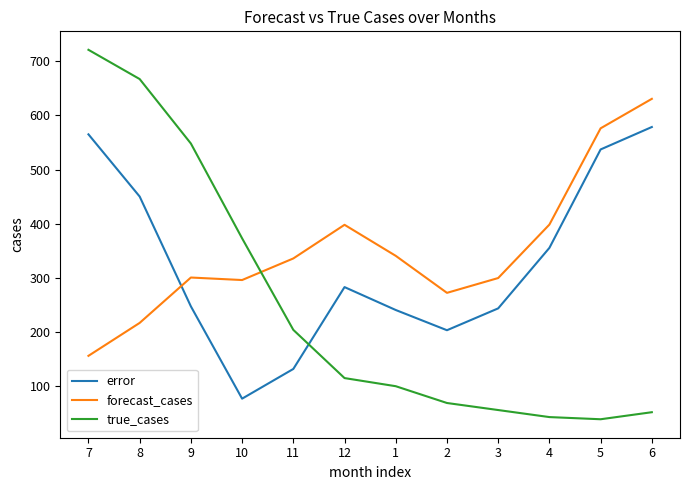

List the series in order of their peak value, lowest first.

error, forecast_cases, true_cases